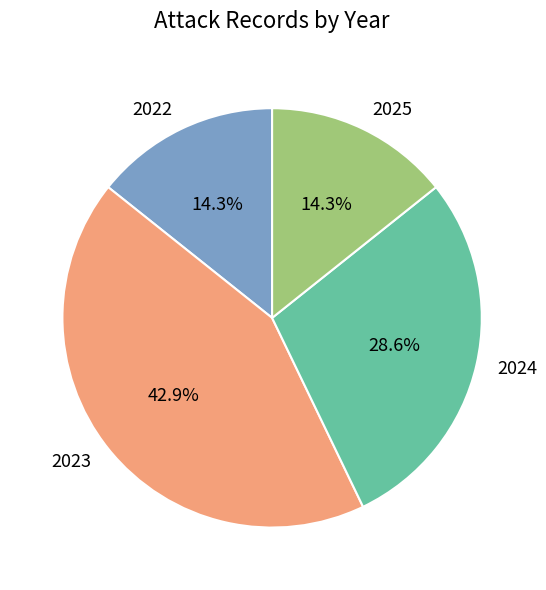

What is the ratio of the value at 2025 to the value at 2023?

0.3